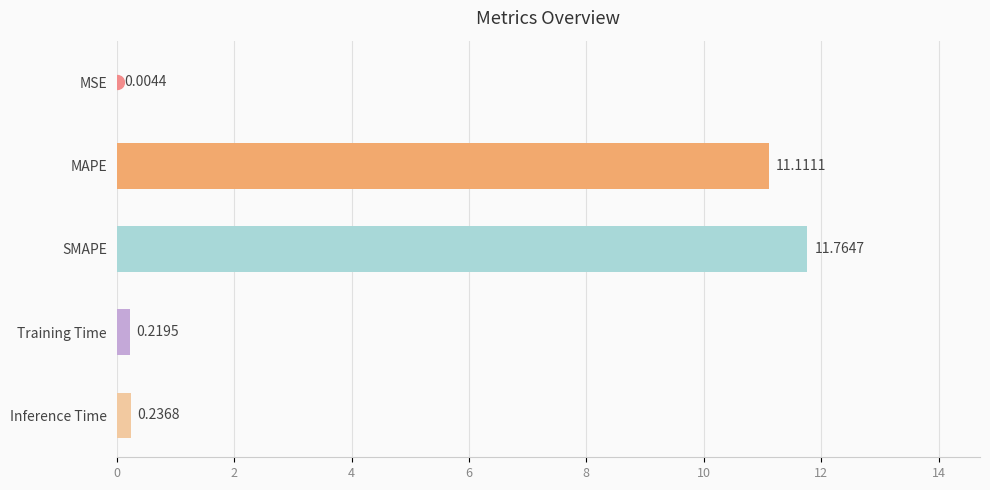

Where is the data nearest to the value 5?

Inference Time